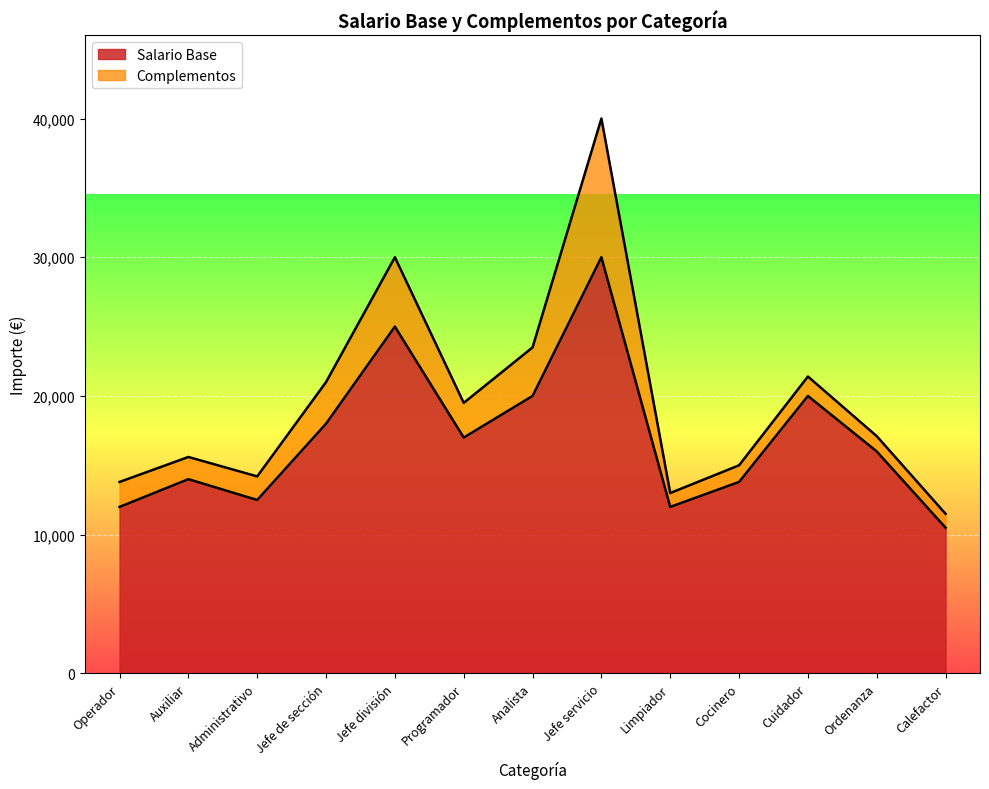

What is the value of the 9th point from the left?

12000